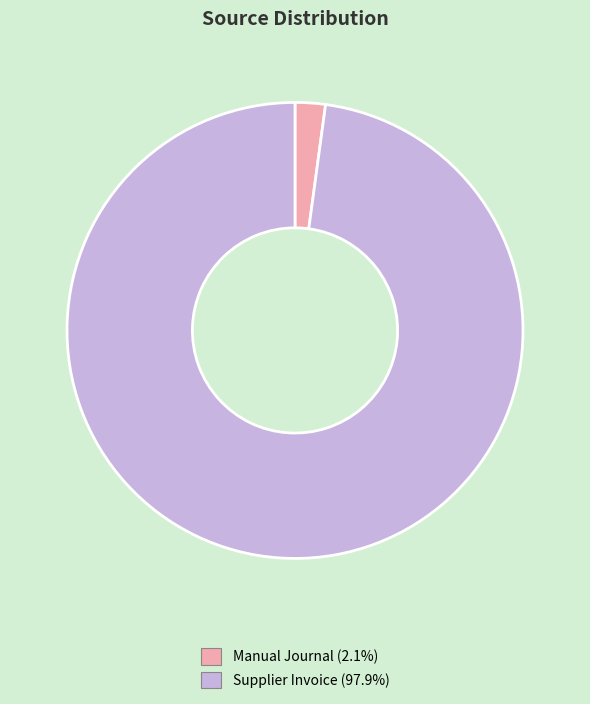

Is the sum of Supplier Invoice and Manual Journal greater than half?

Yes